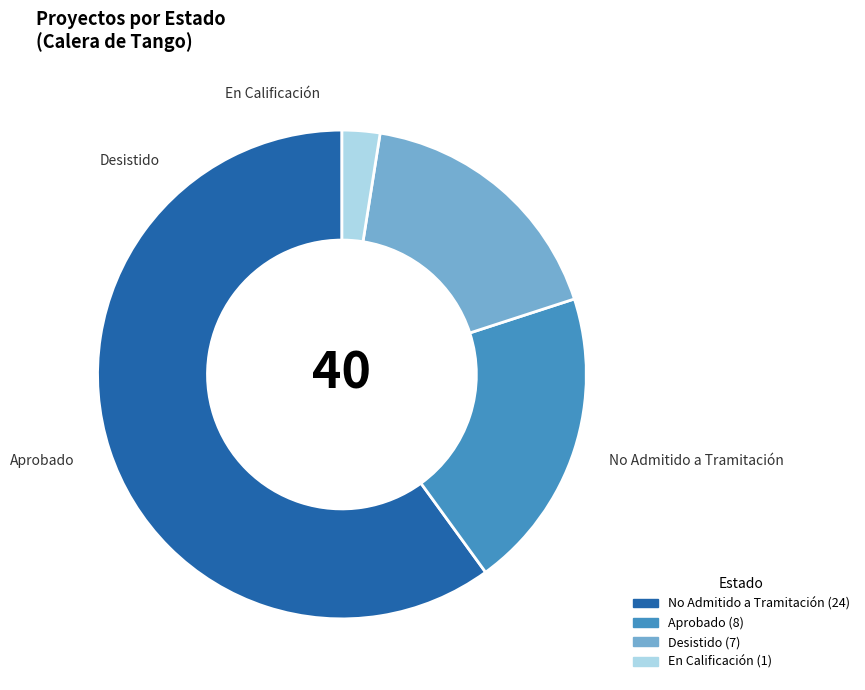

Does any single category account for the majority?

Yes